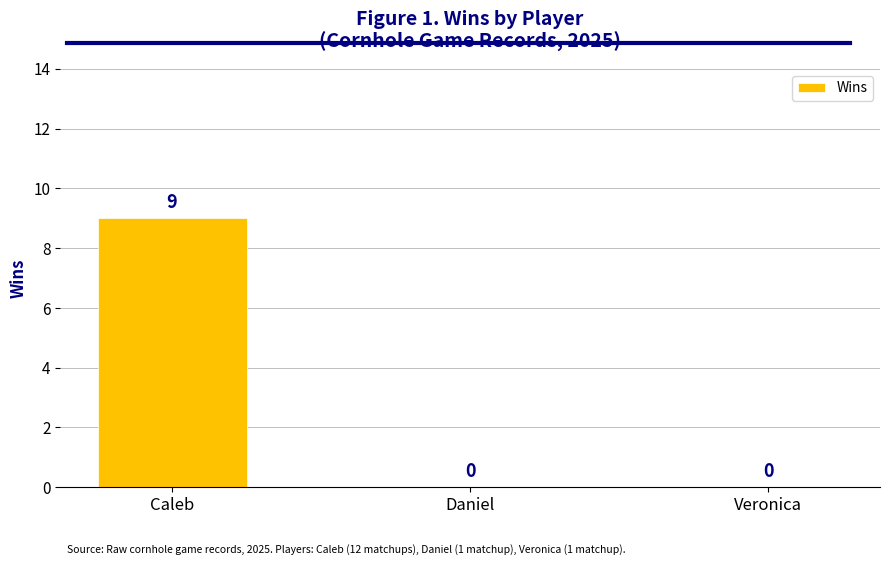

The value at Daniel is -3. True or false?

False